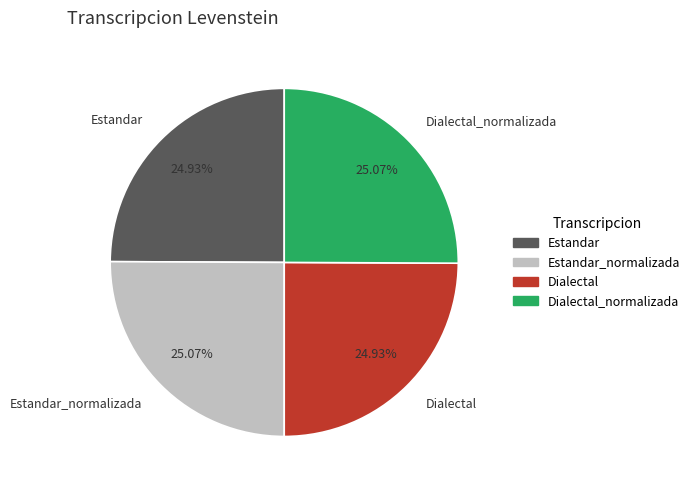

Is it true that Estandar is 25% of the pie?

True